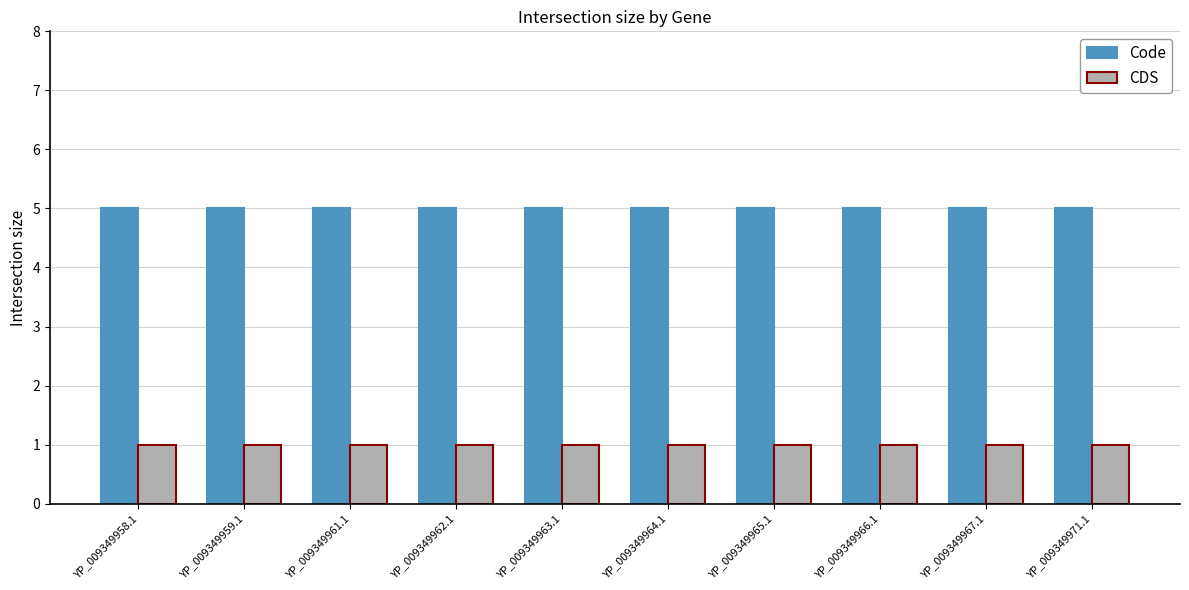

True or false: CDS has a value of 2 at YP_009349964.1.

False